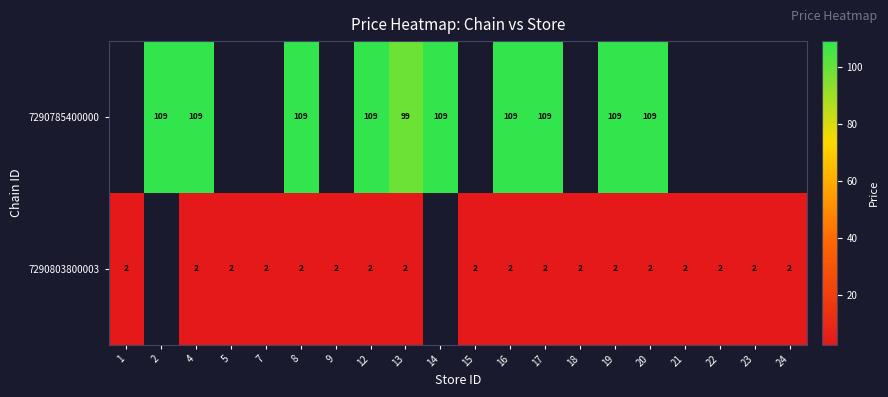

Which category has the highest value across all series?

2